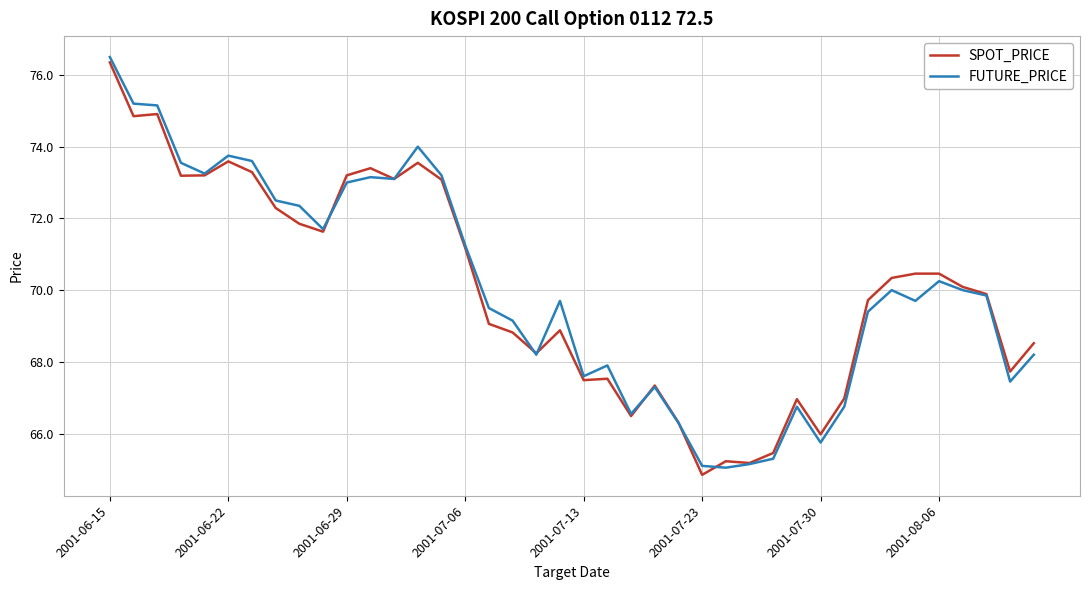

Count the number of data series in this chart.

2